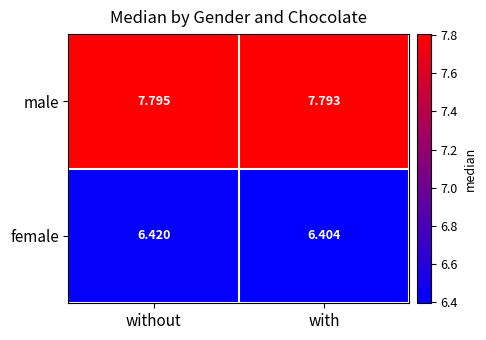

What is the difference between the highest and lowest values at without?

1.4